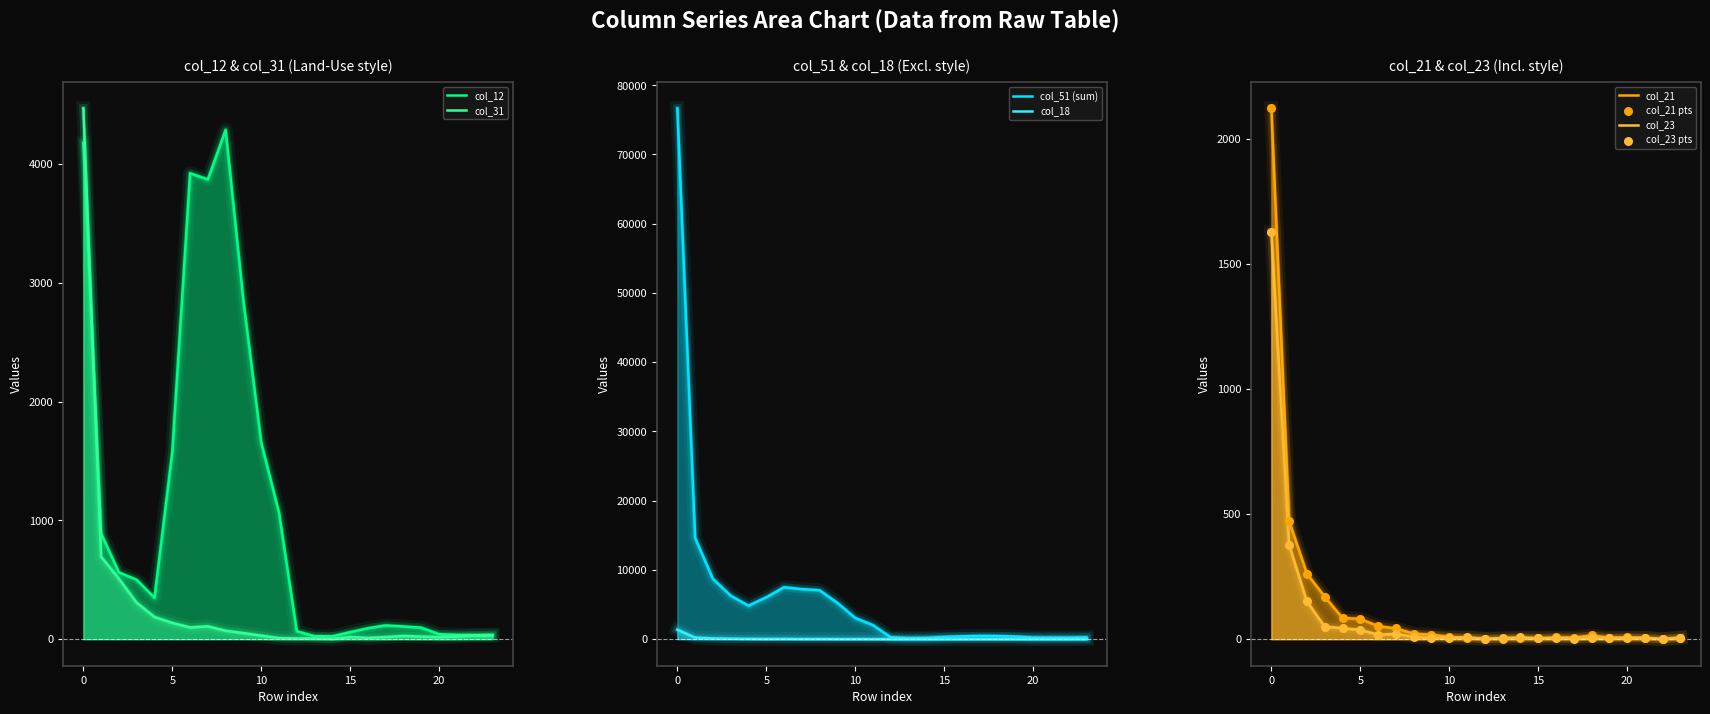

Which series has the widest spread of Y values?

col_51